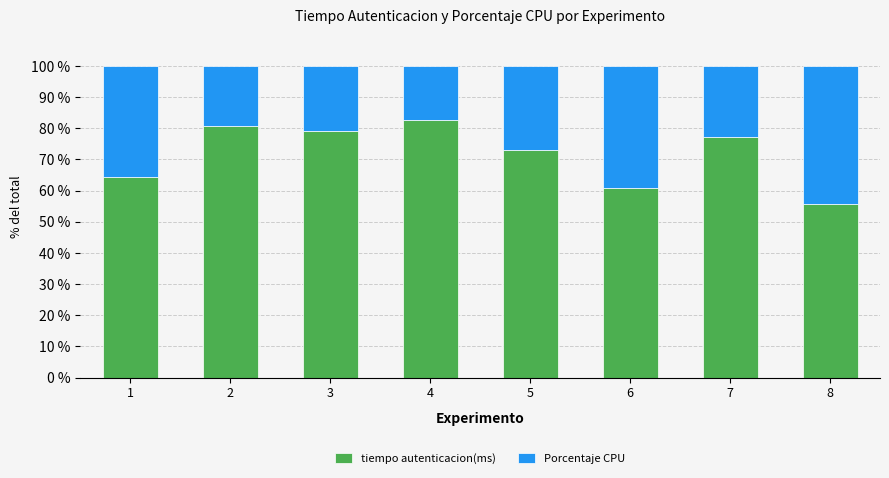

What are all the series names shown in the legend?

tiempo autenticacion(ms), Porcentaje CPU